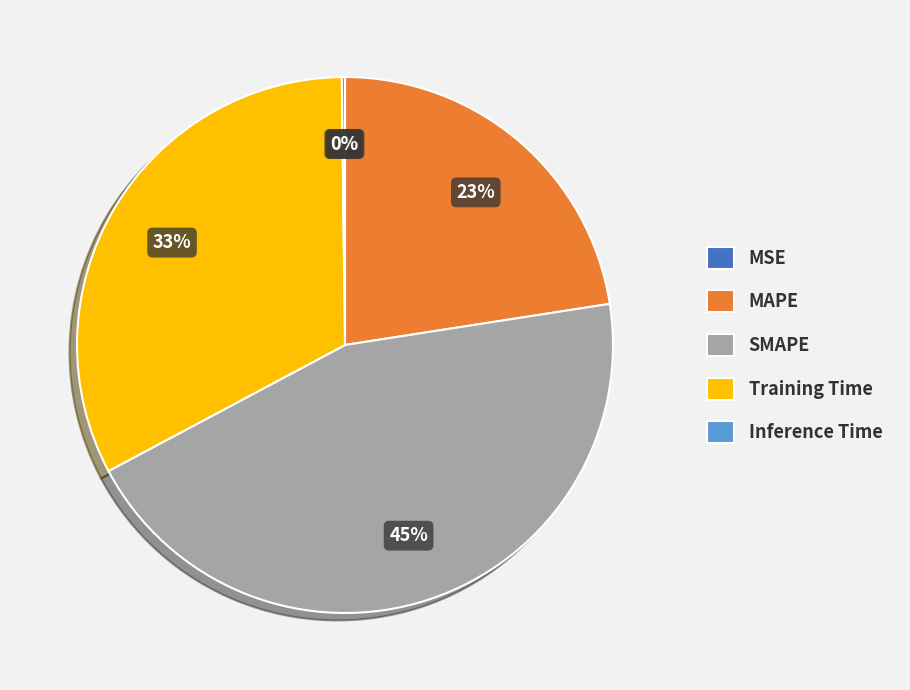

True or false: SMAPE accounts for 59% of the total.

False